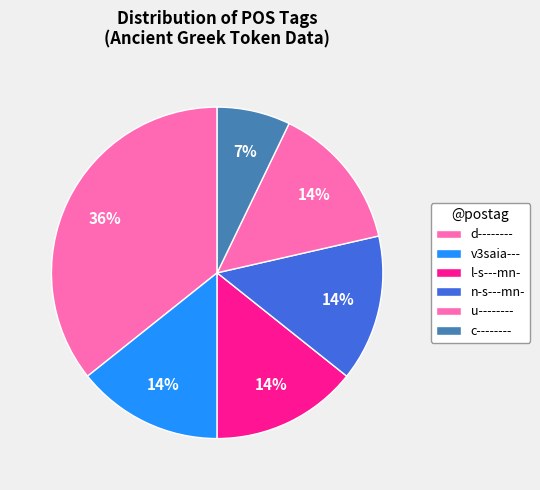

What percentage is NOT represented by n-s---mn-?

85.7%